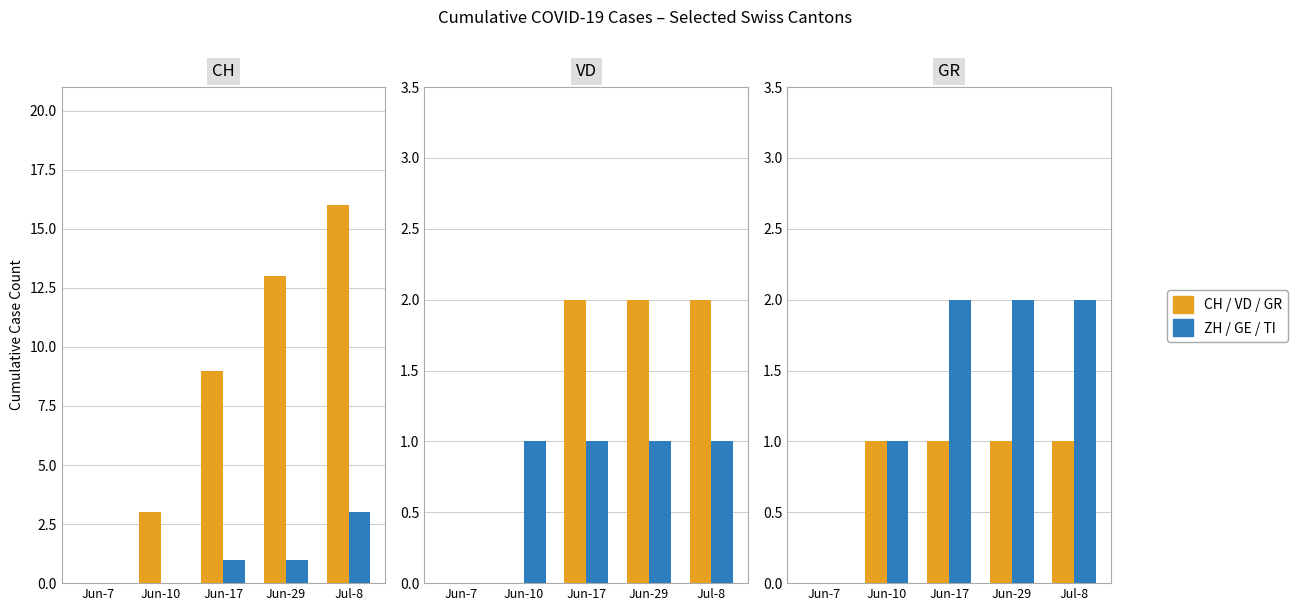

Count the ZH values in the range 0 to 1.

4